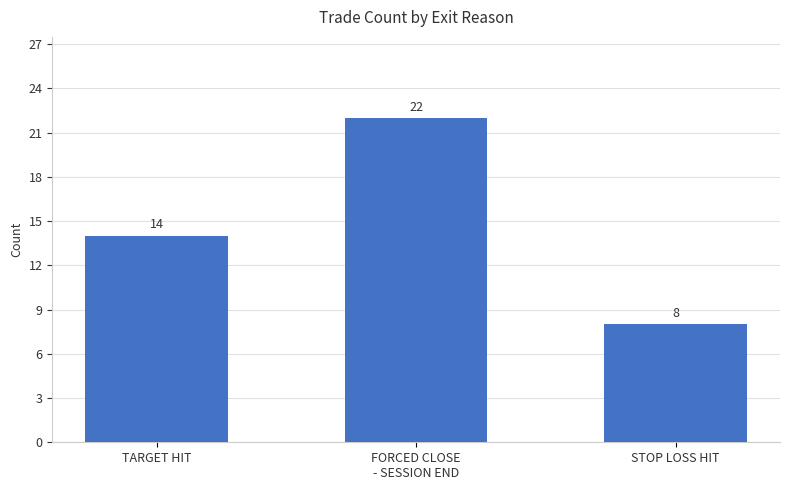

Count the number of categories in the chart.

3